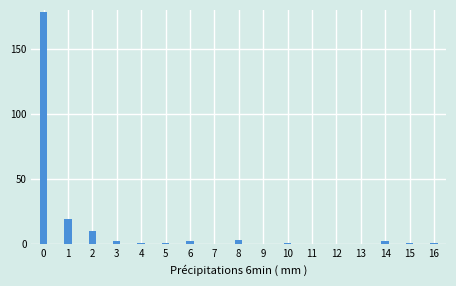

Reading right to left, transcribe all the data shown in this chart.

16=1	15=1	14=2	13=0	12=0	11=0	10=1	9=0	8=3	7=0	6=2	5=1	4=1	3=2	2=10	1=19	0=178